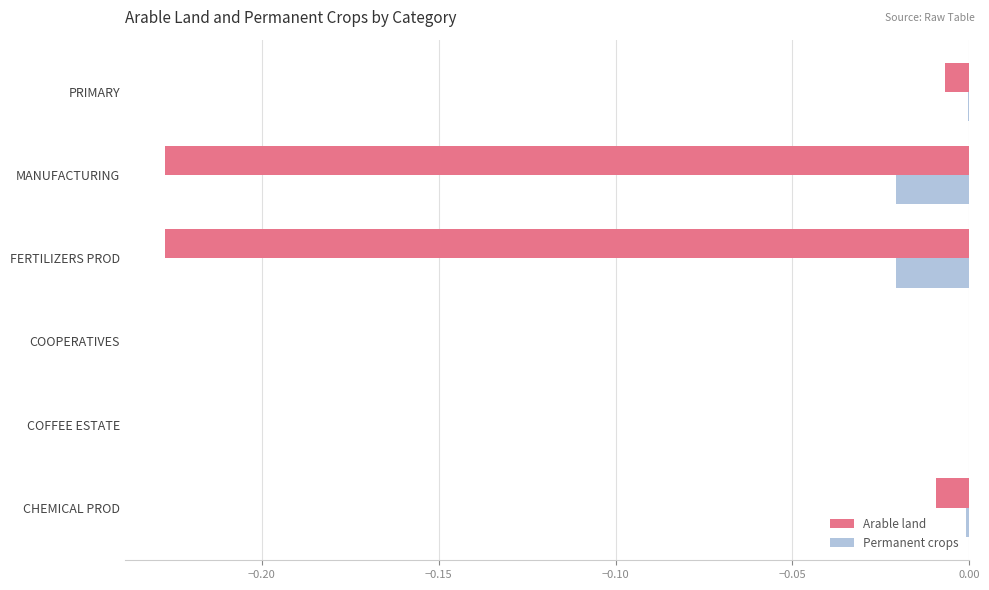

At which label does Arable land reach its peak?

COOPERATIVES